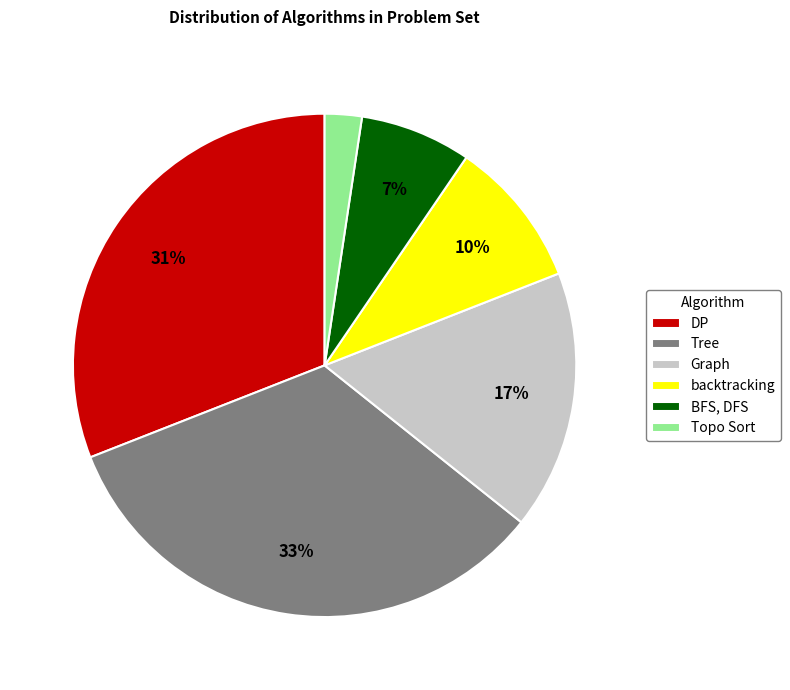

Rank the categories by value from highest to lowest.

Tree, DP, Graph, backtracking, BFS, DFS, Topo Sort